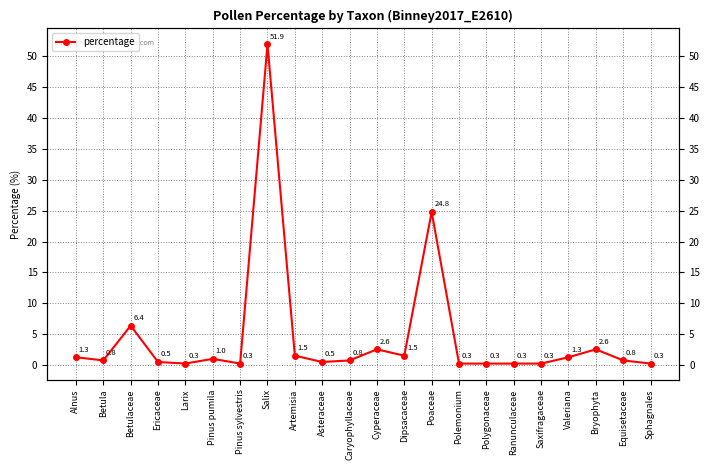

Rank the categories by value from highest to lowest.

Salix, Poaceae, Betulaceae, Cyperaceae, Bryophyta, Artemisia, Dipsacaceae, Alnus, Valeriana, Pinus pumila, Betula, Caryophyllaceae, Equisetaceae, Ericaceae, Asteraceae, Larix, Pinus sylvestris, Polemonium, Polygonaceae, Ranunculaceae, Saxifragaceae, Sphagnales